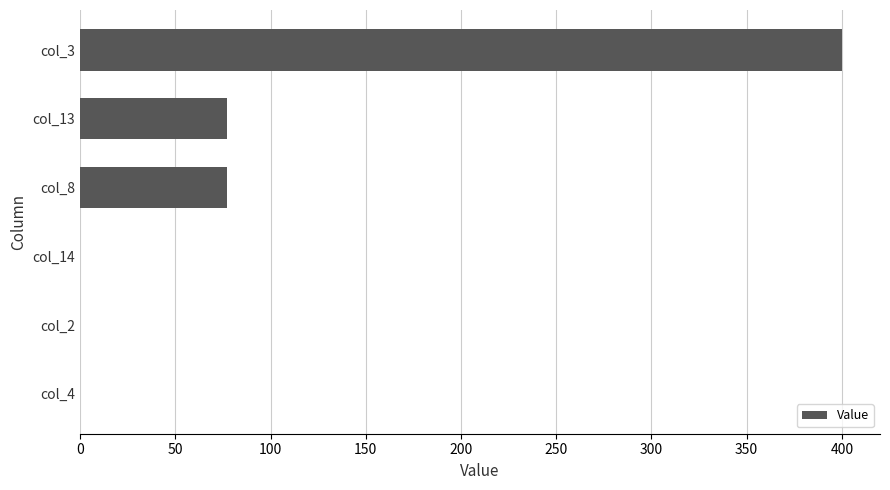

How many distinct data groups are displayed?

1